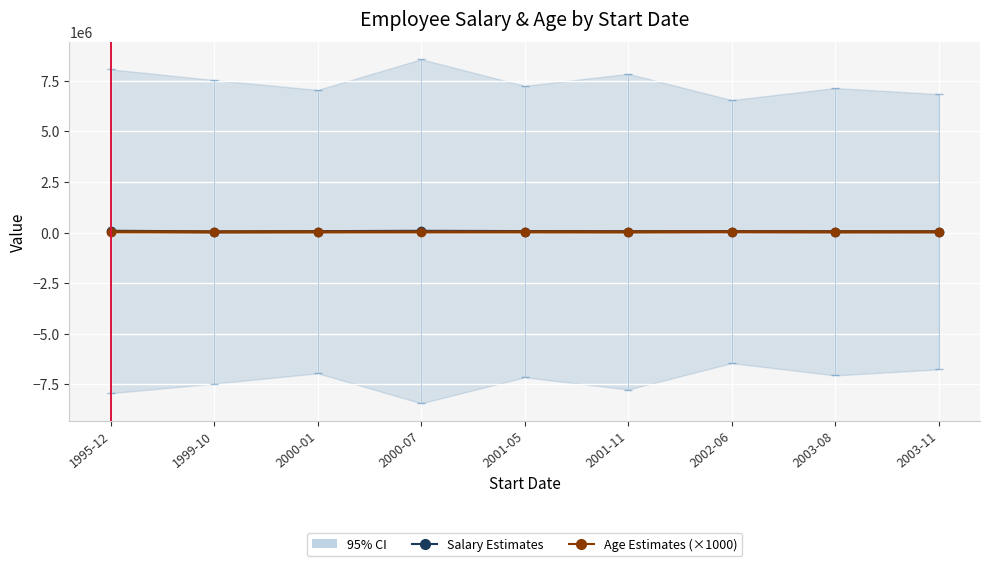

List the series in order of their overall mean, highest first.

Salary, Age (×1000)